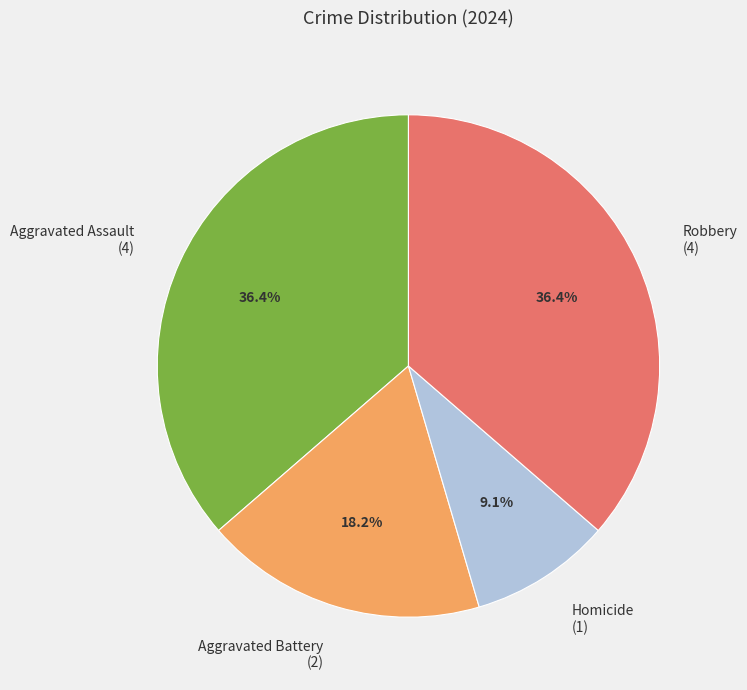

Do Robbery and Aggravated Assault together represent more than half of the pie?

Yes